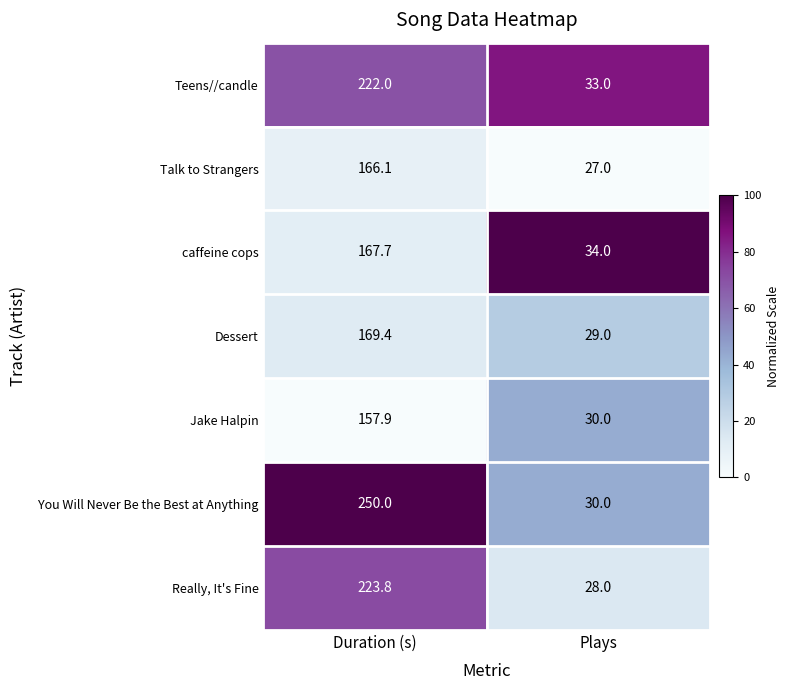

At which label does Really, It's Fine first exceed 223?

Duration (s)